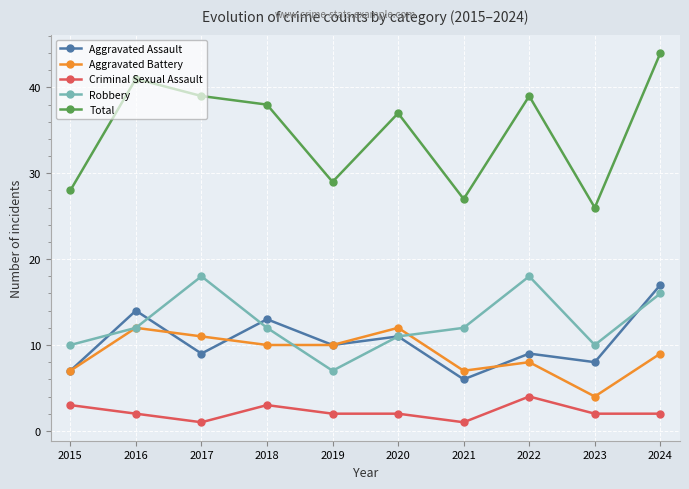

What is the difference between the maximum and minimum values in the Criminal Sexual Assault series?

3